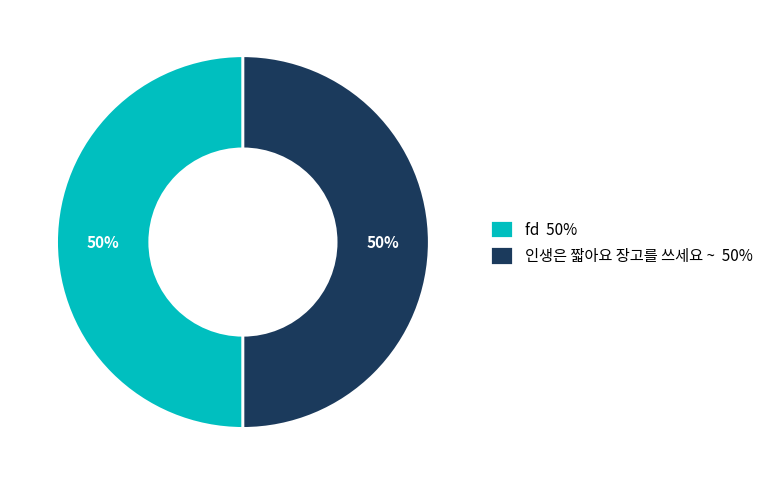

Count the number of slices in the pie.

2